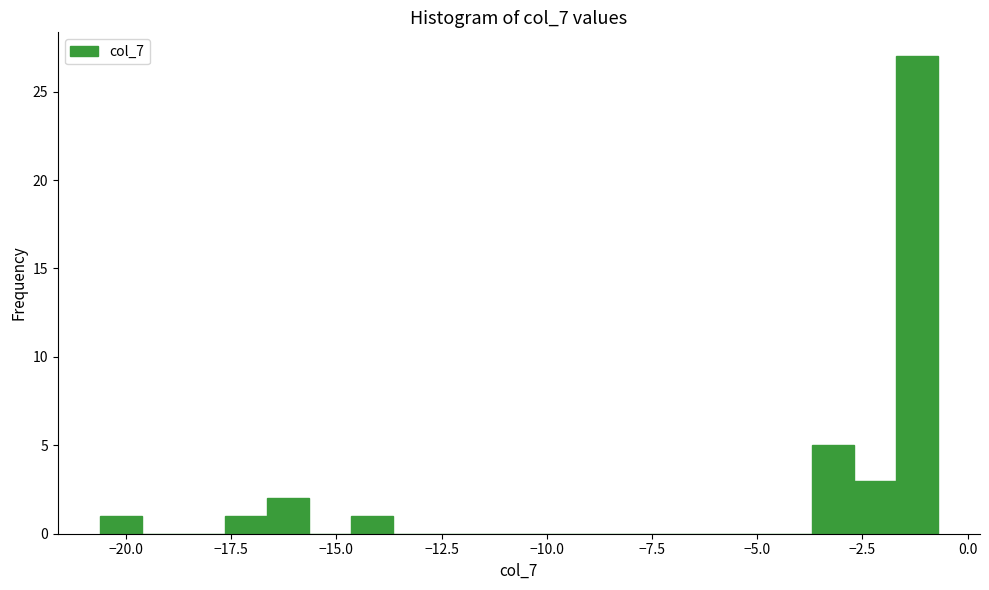

Around what value on the x-axis is the tallest bar? Give the approximate position of its centre, as read against the axis.

-1.0